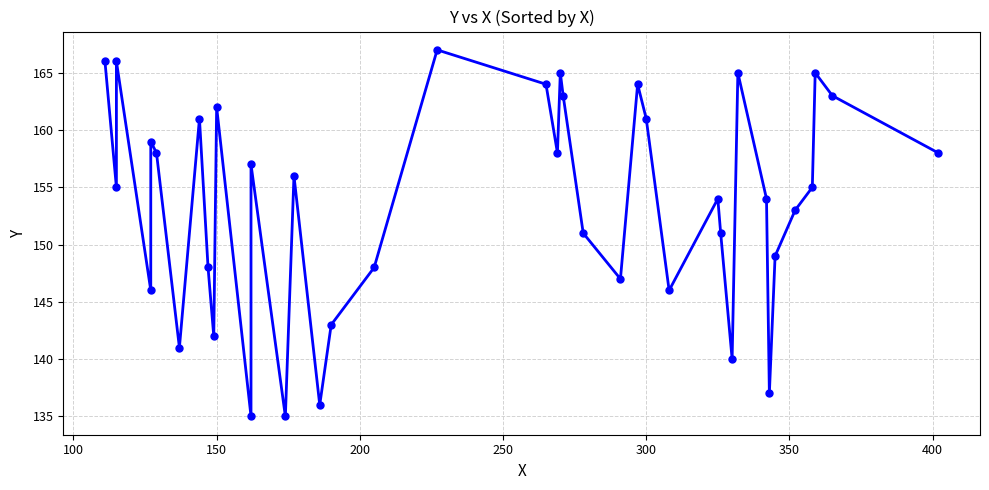

Is it true that the value at 17 is 255?

False